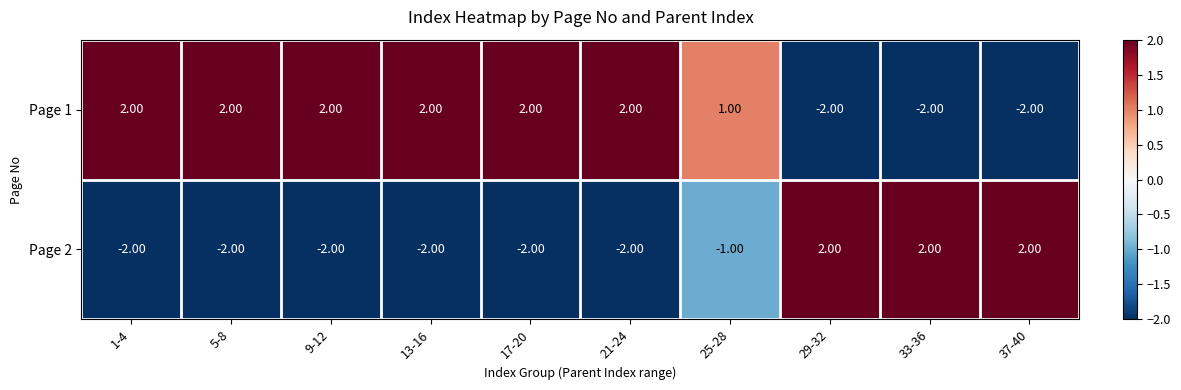

What is the sum of all Page 1 values?

7